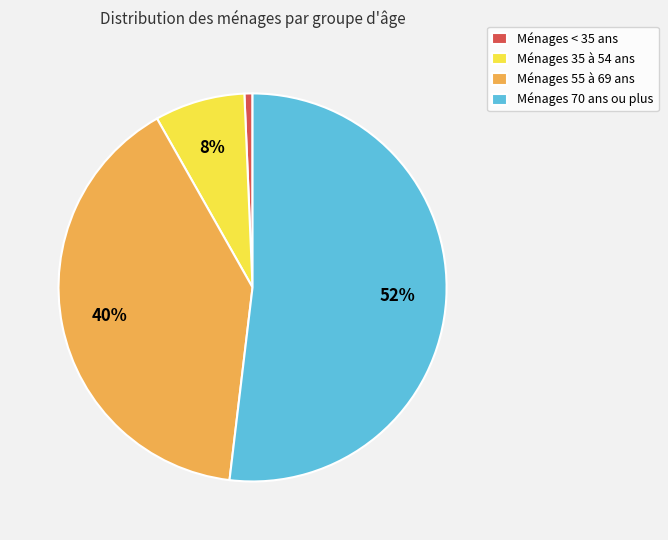

Does Ménages 70 ans ou plus account for over 50% of the chart?

Yes